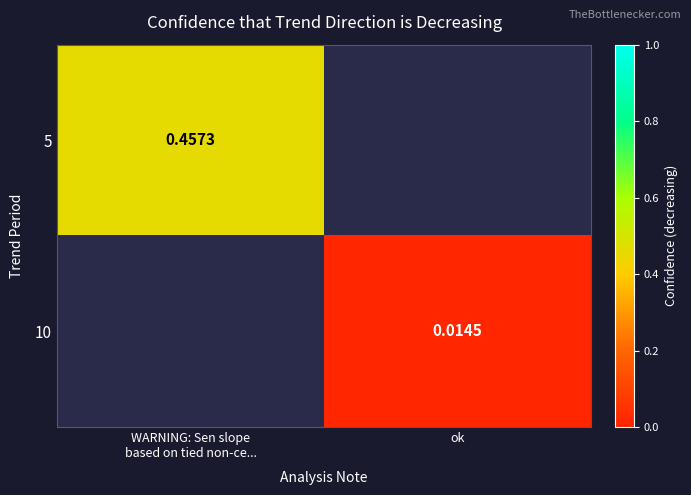

Between ok and WARNING: Sen slope
based on tied non-ce..., which is larger?

WARNING: Sen slope
based on tied non-ce...